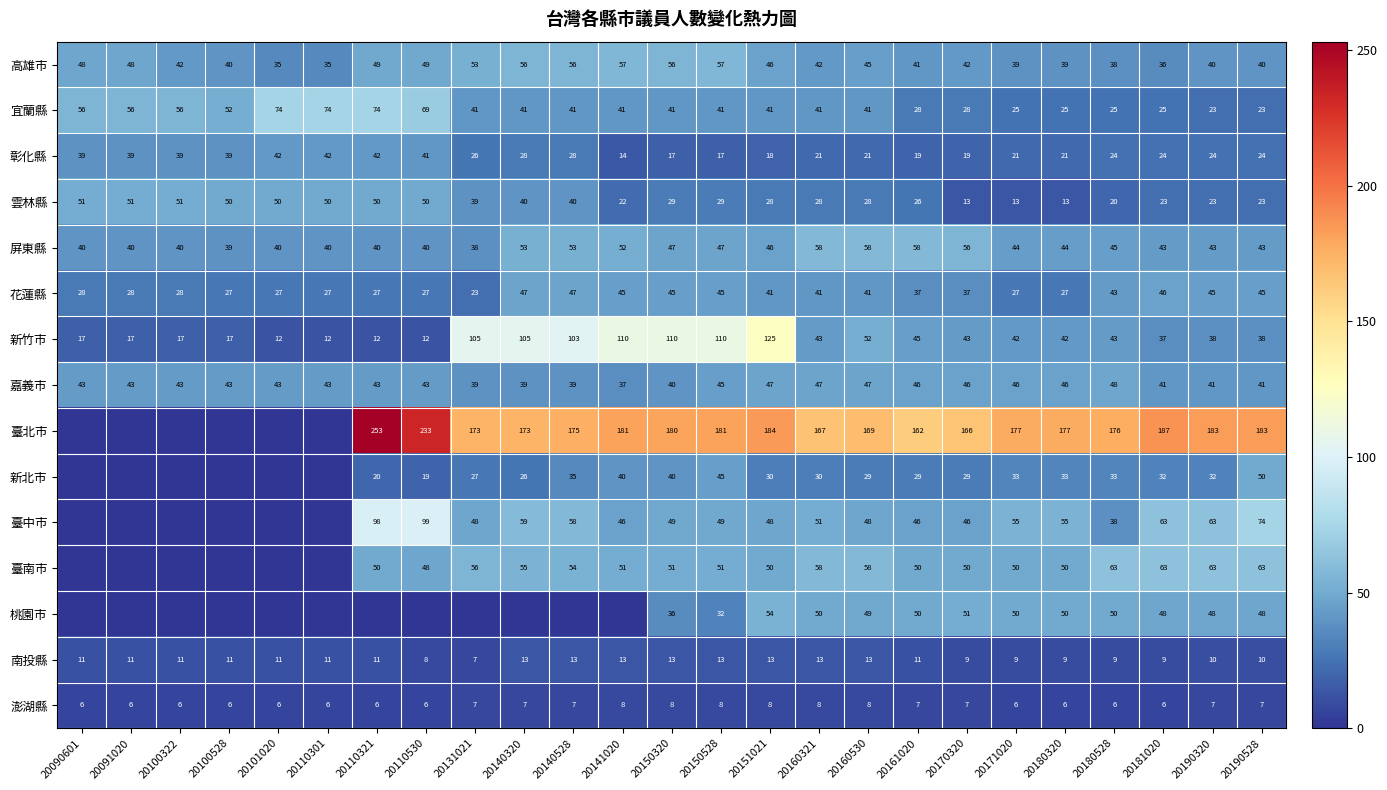

What is the approximate value of 嘉義市 at 20180528, to the nearest 5?

50